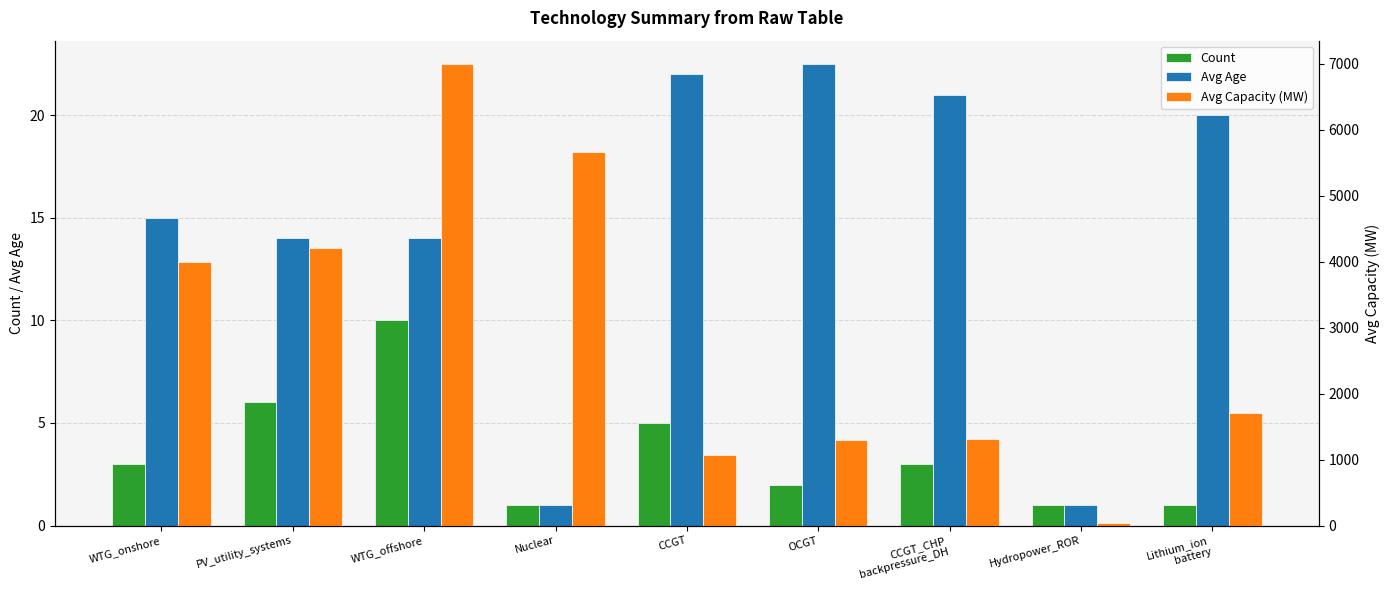

How many bars are there in each group?

3